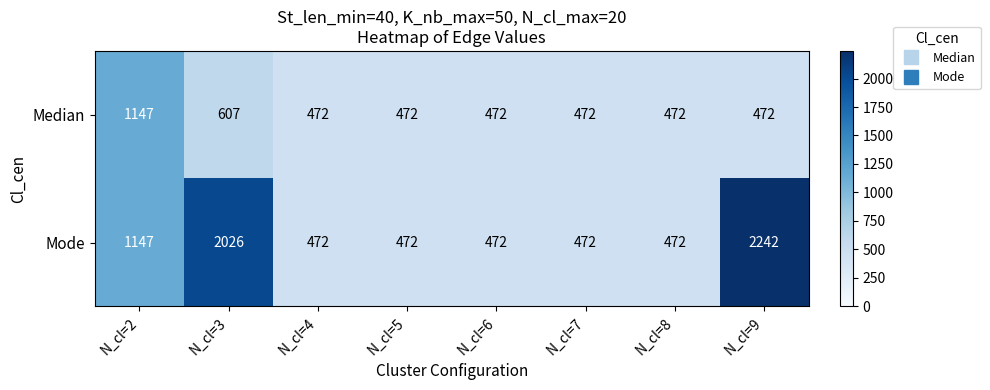

Which series has the largest range (max minus min)?

Mode